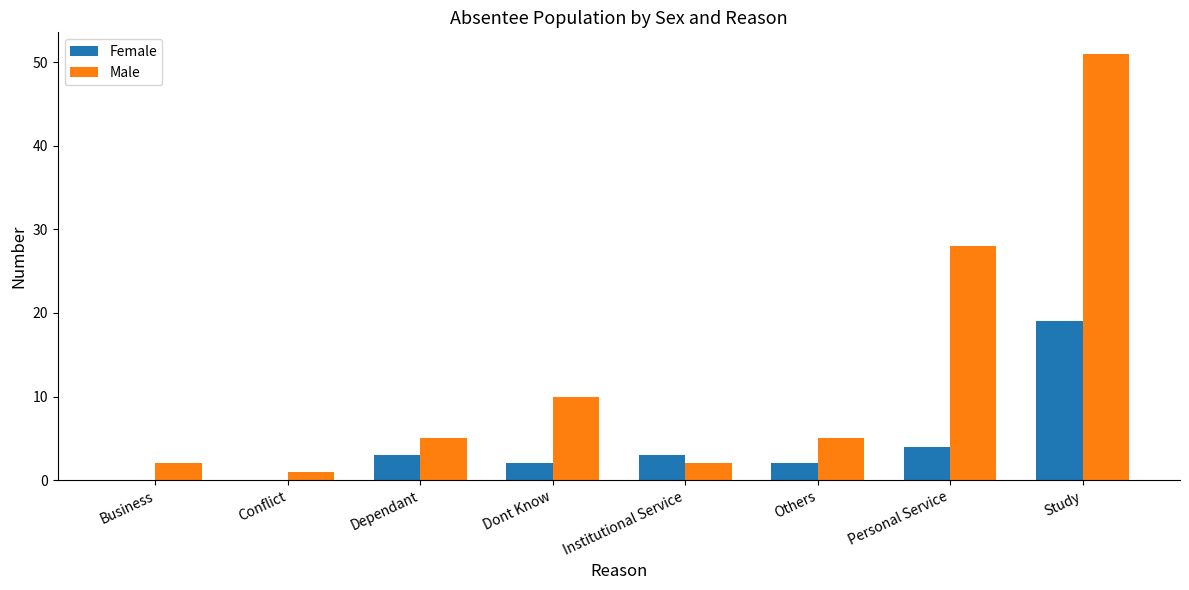

Reading left to right, what are all the values shown in this chart?

Female: 0	0	3	2	3	2	4	19
Male: 2	1	5	10	2	5	28	51